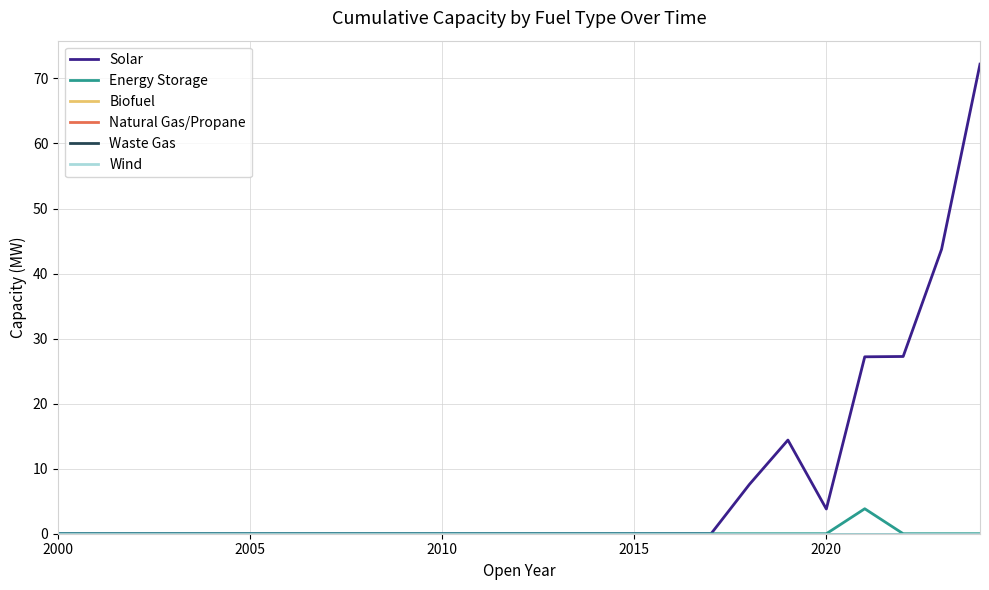

Which label corresponds to the smallest value in the chart?

2000